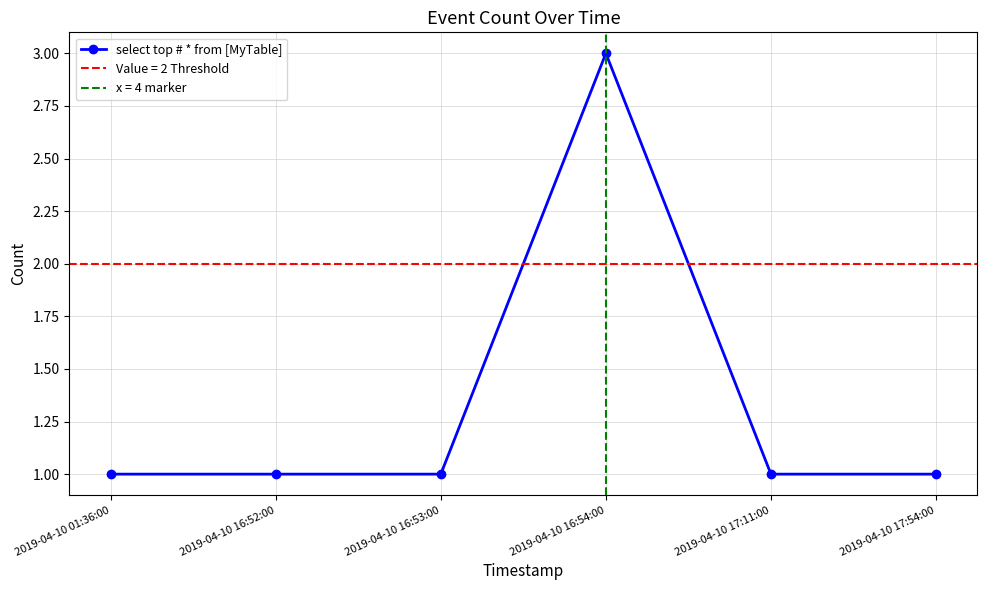

True or false: the data shows 1 at 2019-04-10 17:11:00.

True